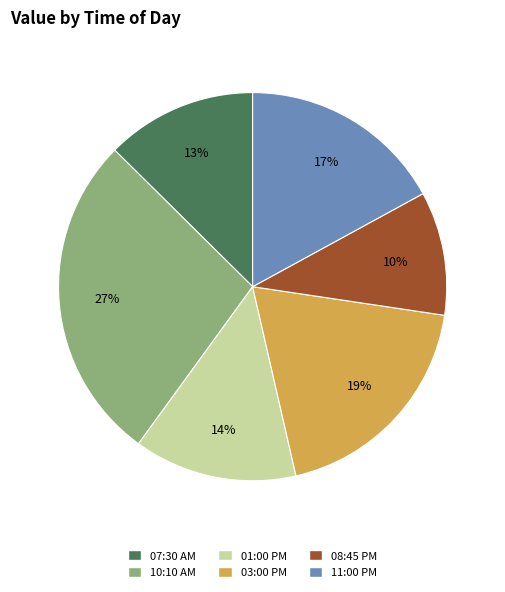

To the nearest percent, what is the combined percentage of 10:10 AM and 07:30 AM?

40%